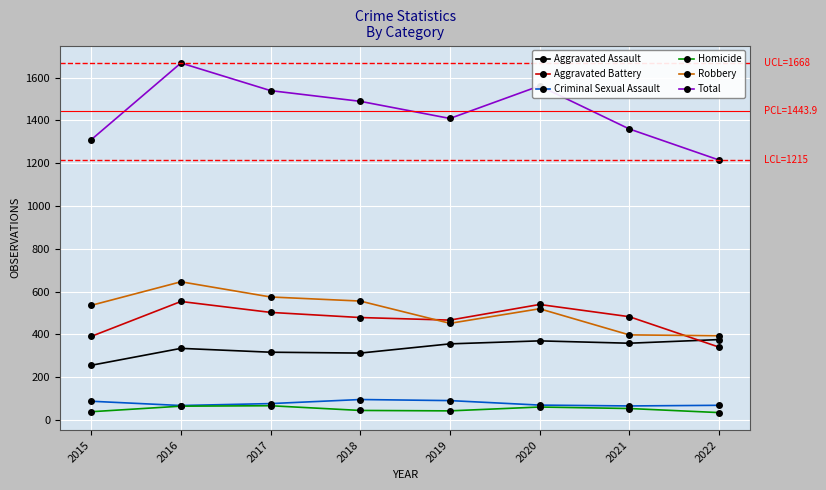

In Aggravated Battery, how many points are higher than both neighbors (excluding endpoints)?

2